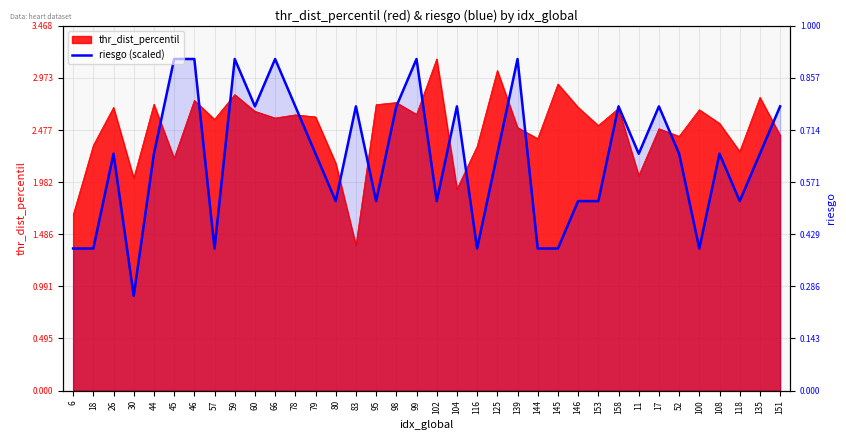

How many lines are shown in the chart?

1